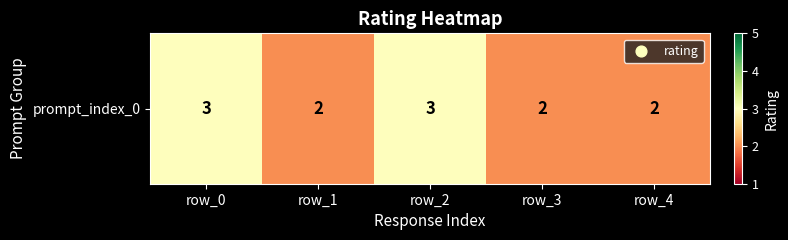

What is the difference between the maximum and minimum values?

1